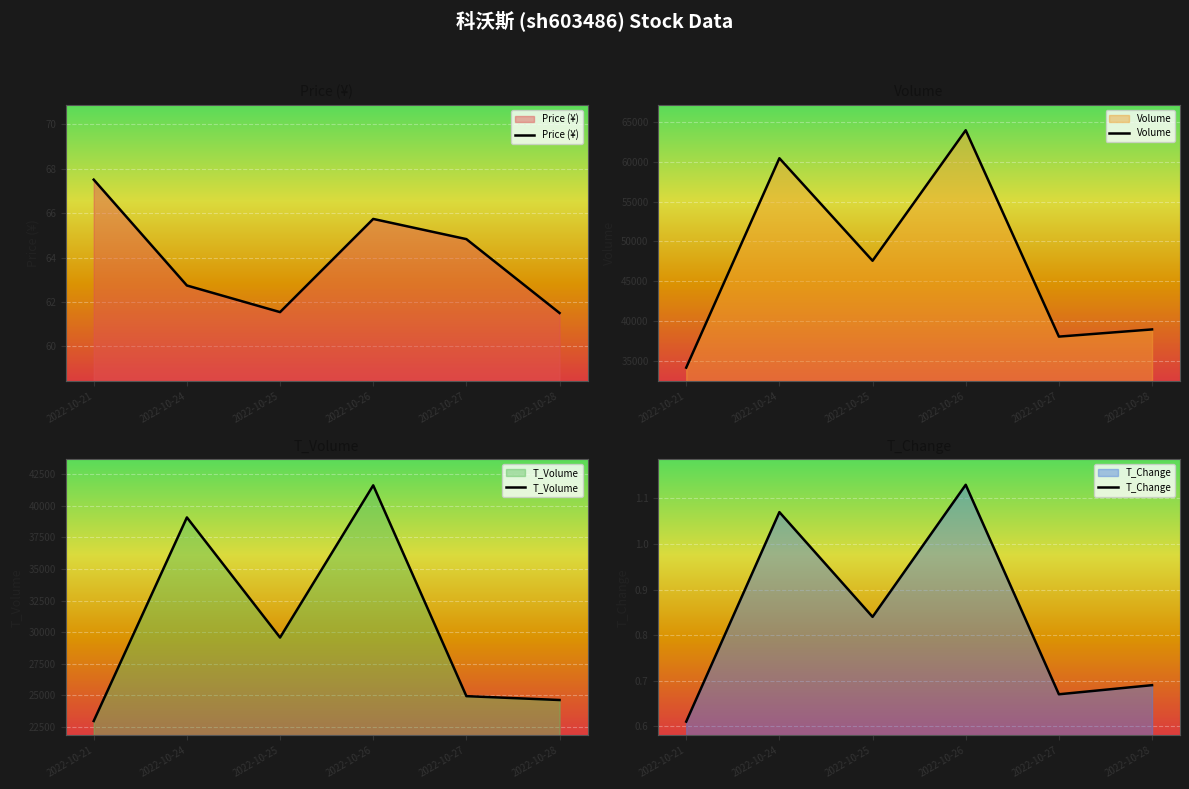

Which category has the lowest value across all series?

2022-10-21